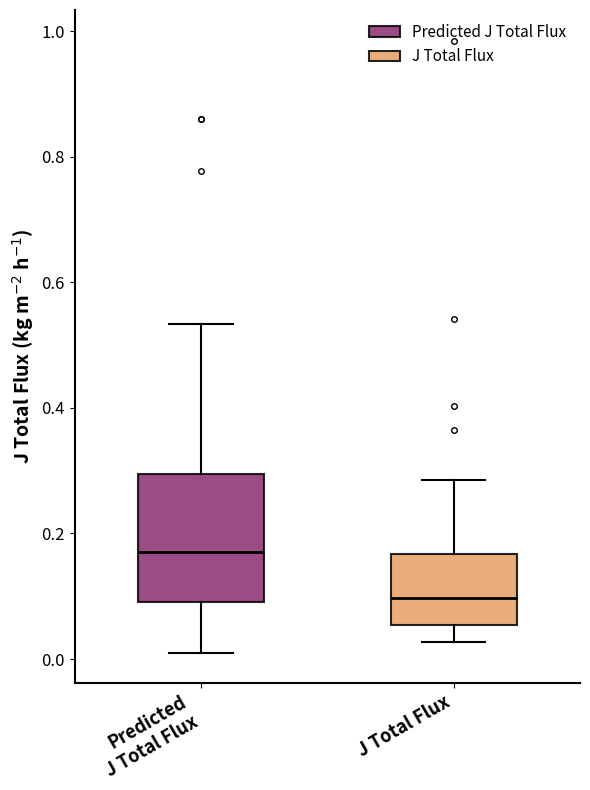

Where does the lower whisker of the box for J Total Flux end on the y-axis? The values are not printed on the chart, so give them approximately, as read against the axis.

0.02